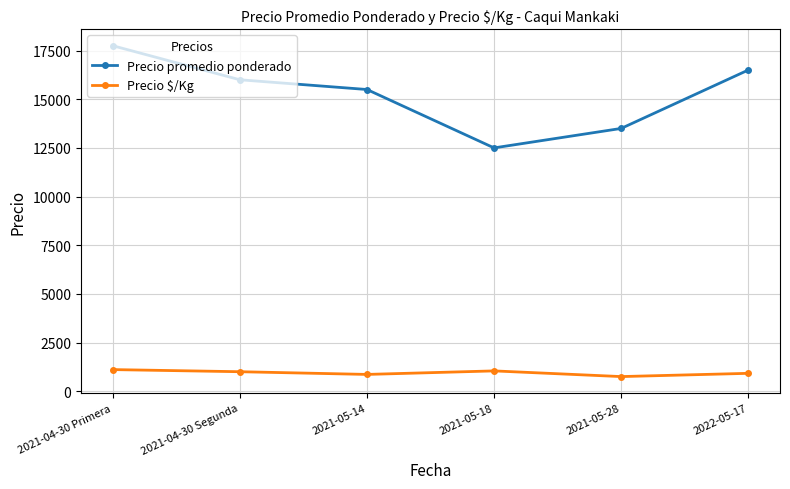

True or false: Precio promedio ponderado has more than 1 points higher than both neighbors.

False